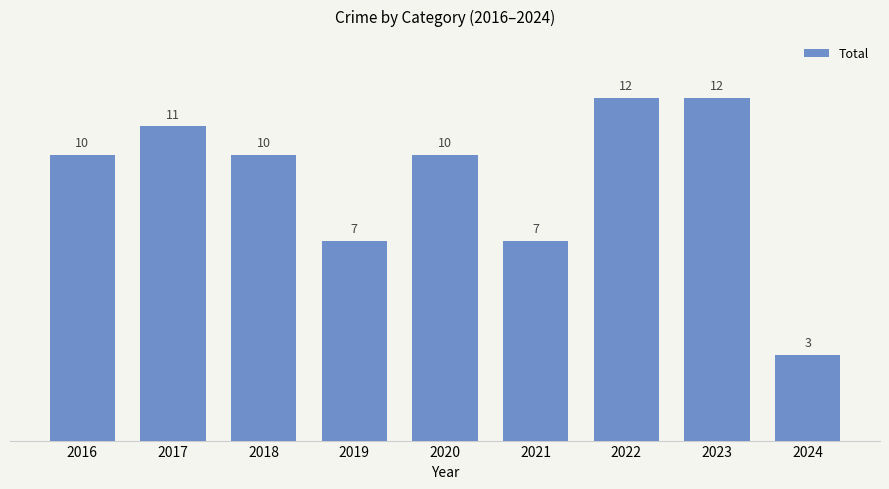

What is the sum of all values?

82